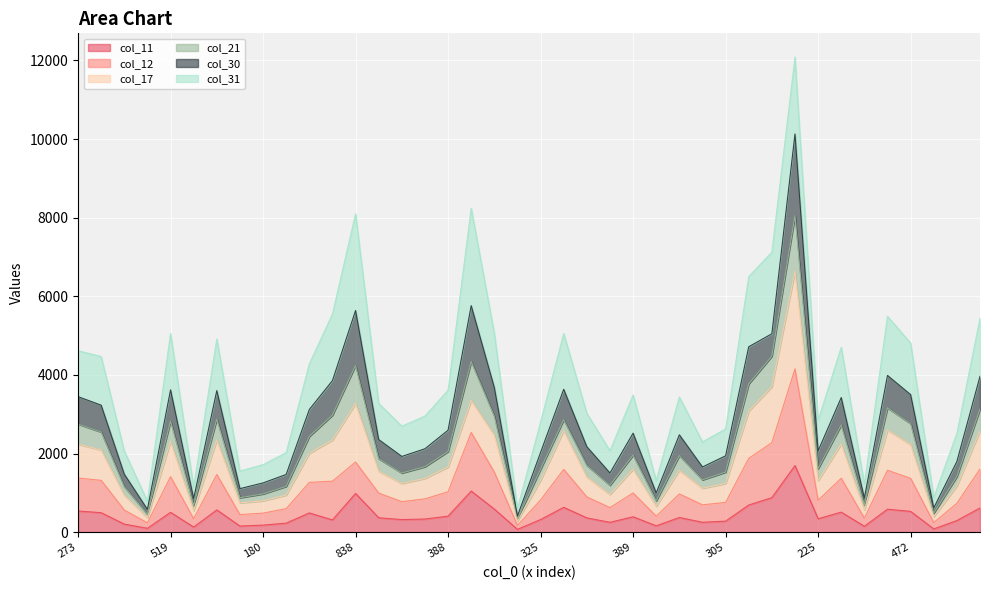

At which category is the sum across all series the highest?

1169